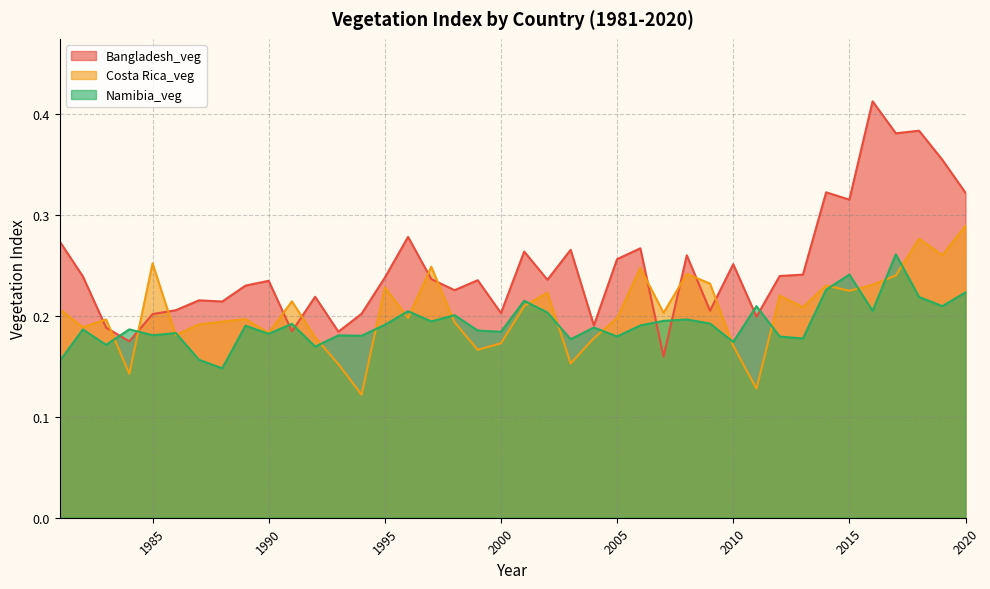

The value of Bangladesh_veg at 2005 is 0.3. True or false?

True